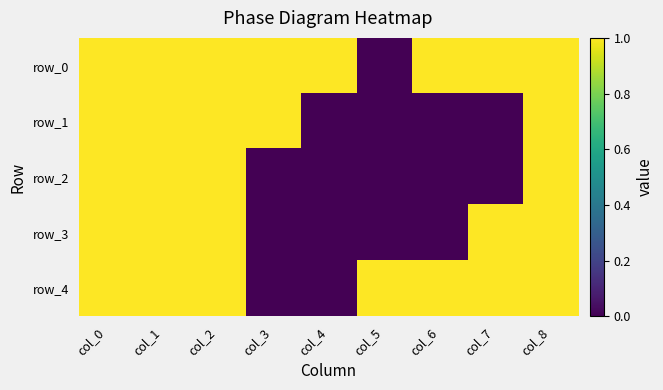

At which category is the sum across all series the highest?

col_0